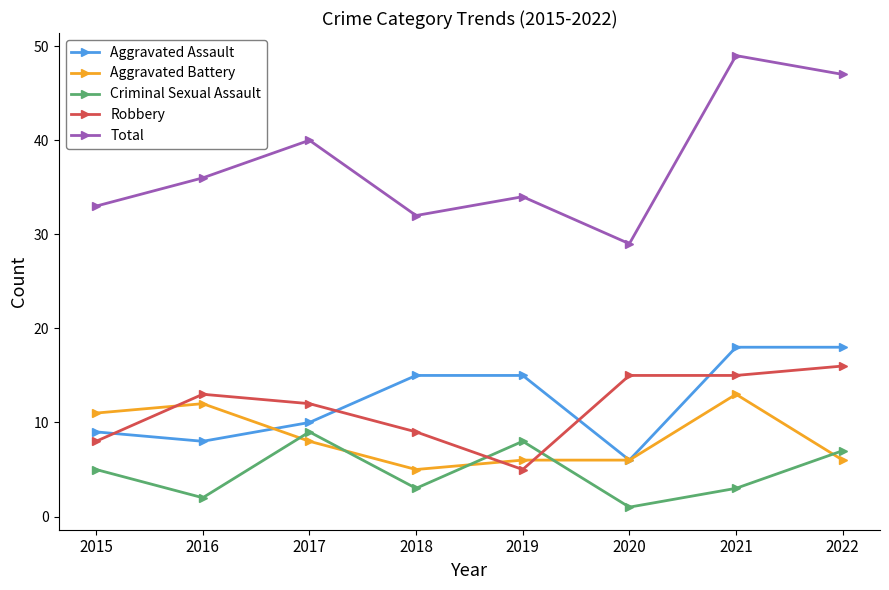

List the series in order of their peak value, highest first.

Total, Aggravated Assault, Robbery, Aggravated Battery, Criminal Sexual Assault